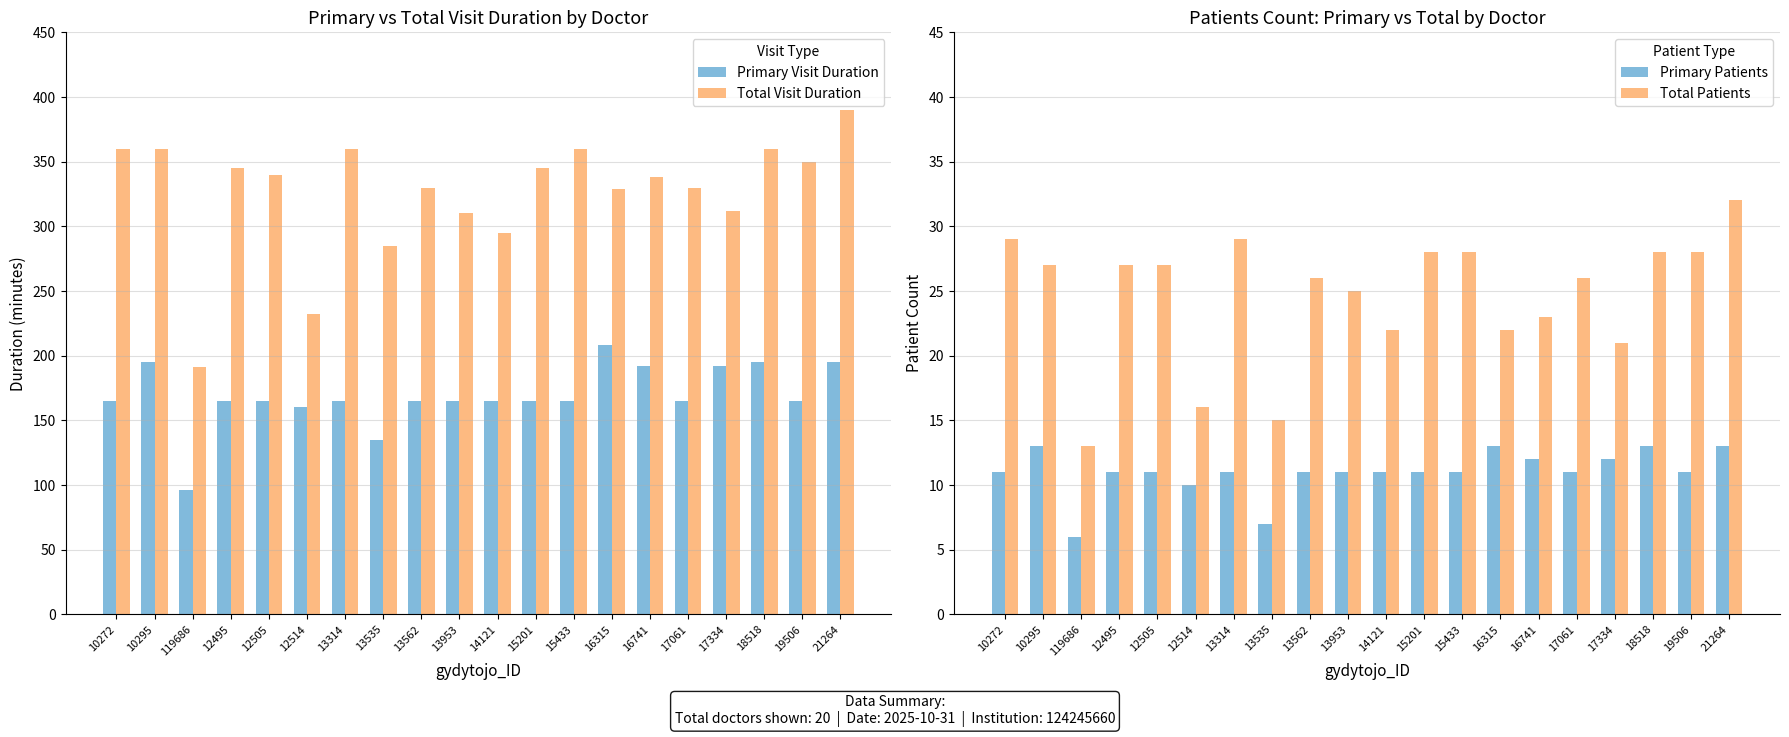

What are all the series names shown in the legend?

Primary Visit Duration, Total Visit Duration, Primary Patients, Total Patients